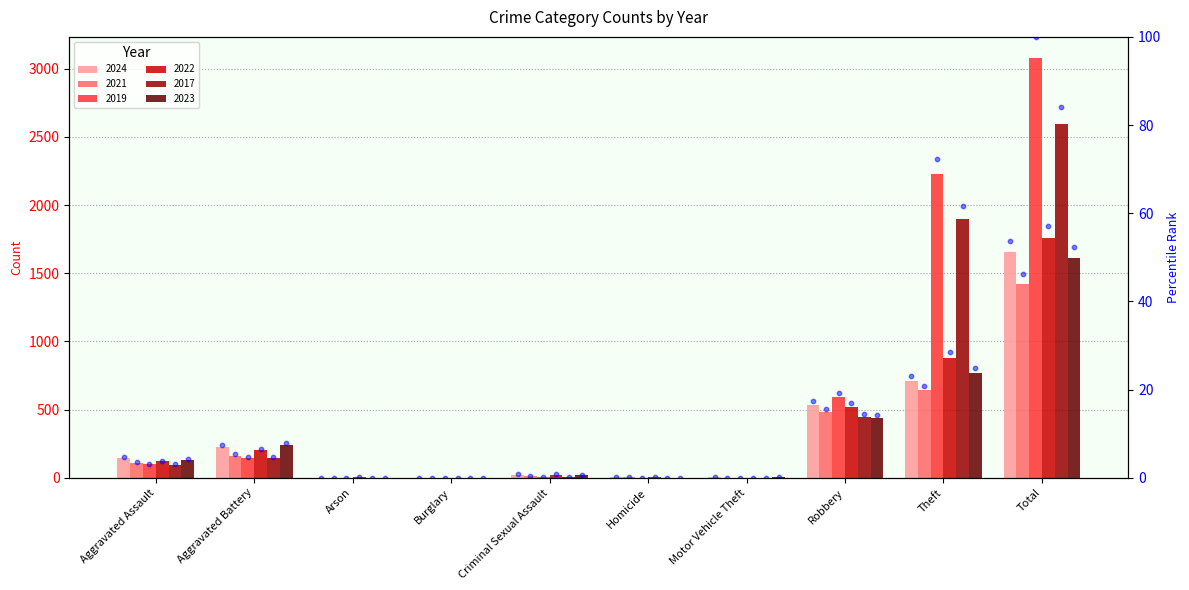

Is the value of 2023 rank at Total greater than the value of 2019 rank at Arson?

Yes